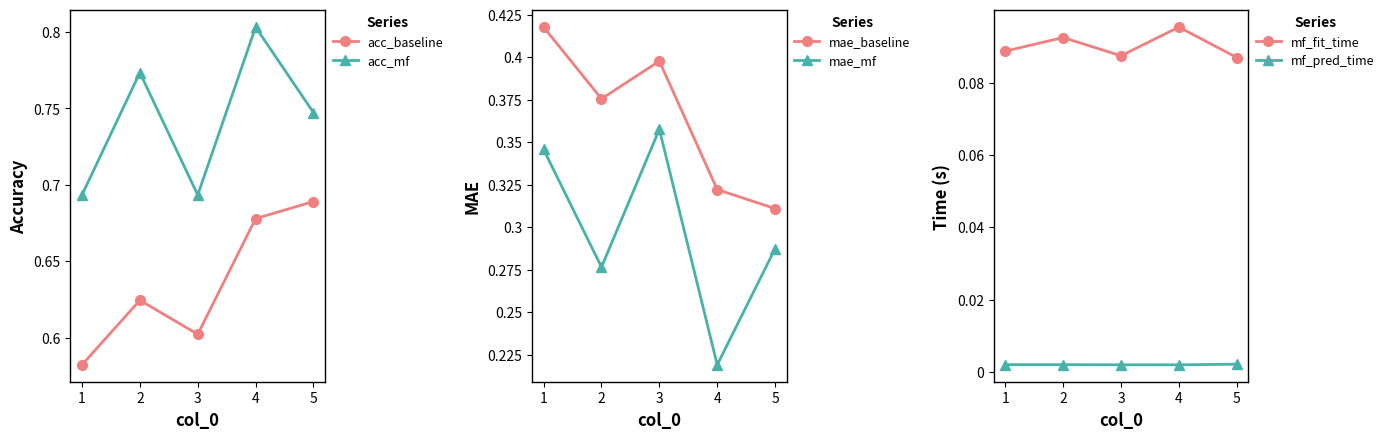

Which label corresponds to the largest value in the chart?

4